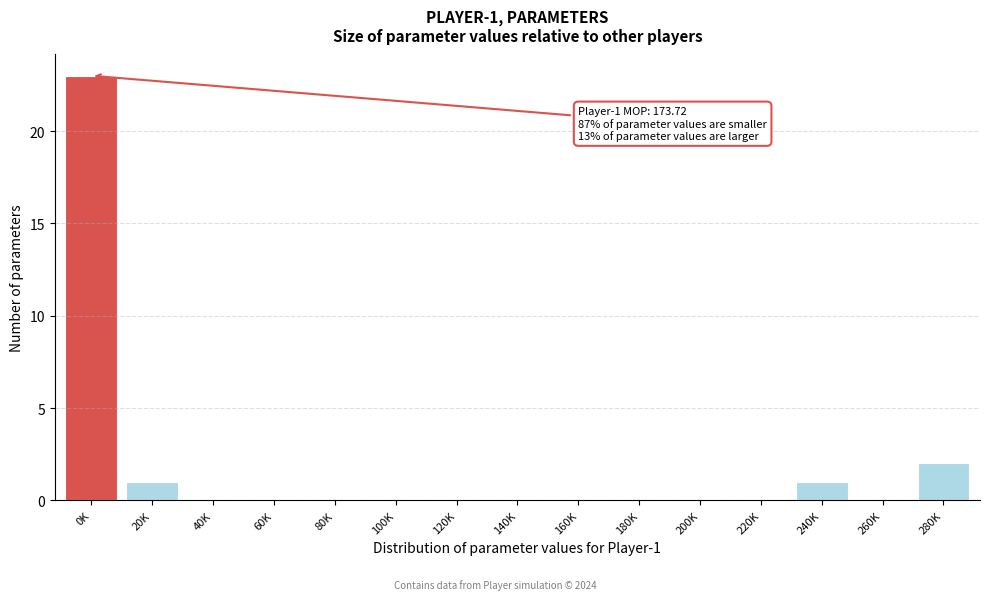

Reading right to left, extract all data points from this chart.

280K=2	260K=0	240K=1	220K=0	200K=0	180K=0	160K=0	140K=0	120K=0	100K=0	80K=0	60K=0	40K=0	20K=1	0K=23